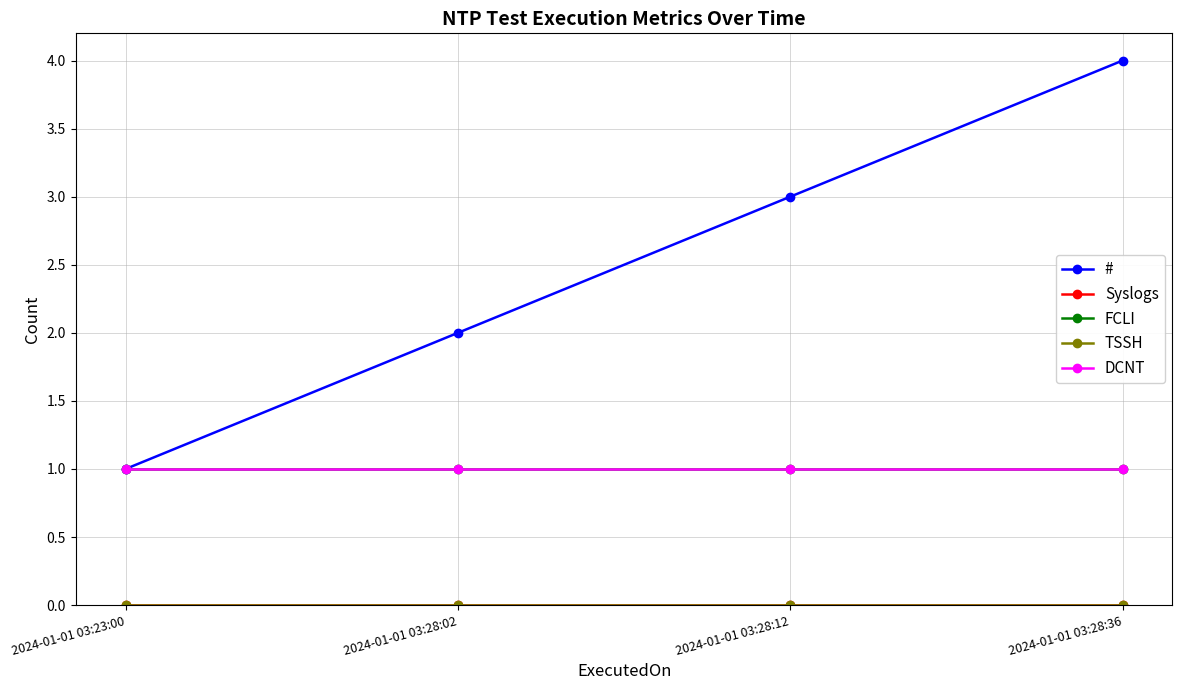

What is the average value of the FCLI series?

1